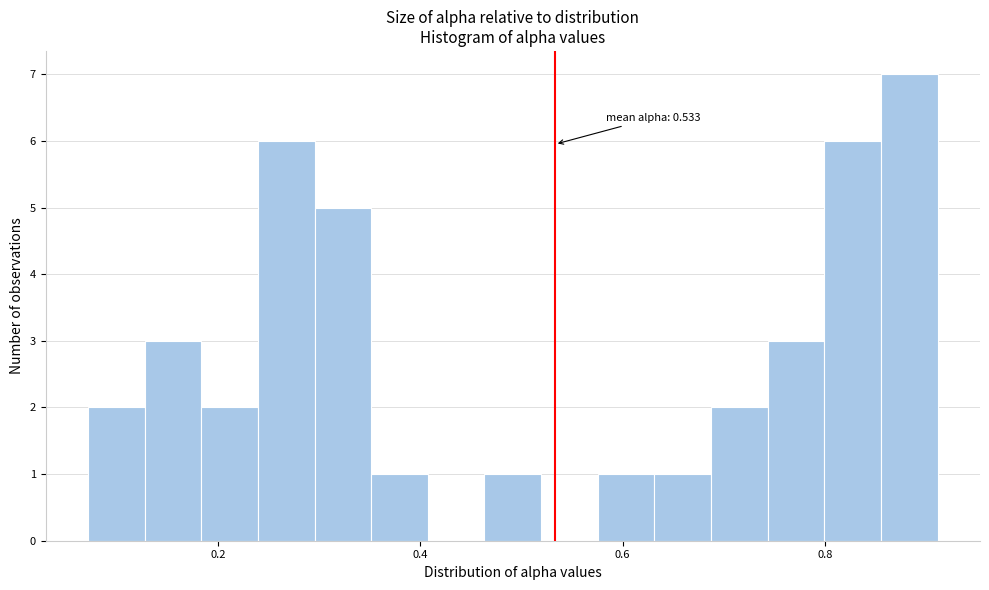

Around what value on the x-axis is the tallest bar? Give the approximate position of its centre, as read against the axis.

0.88